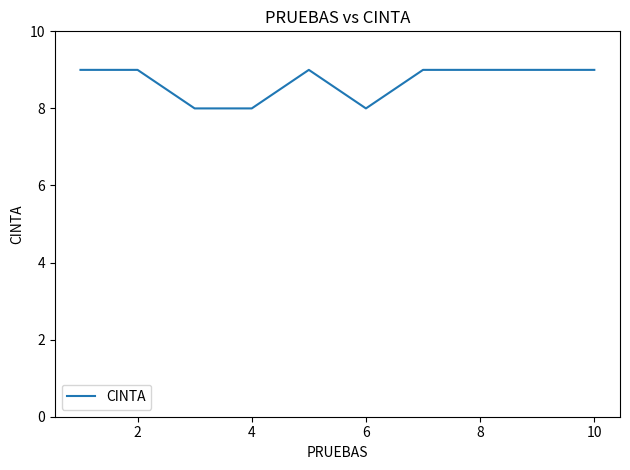

What is the maximum value shown in the chart?

9